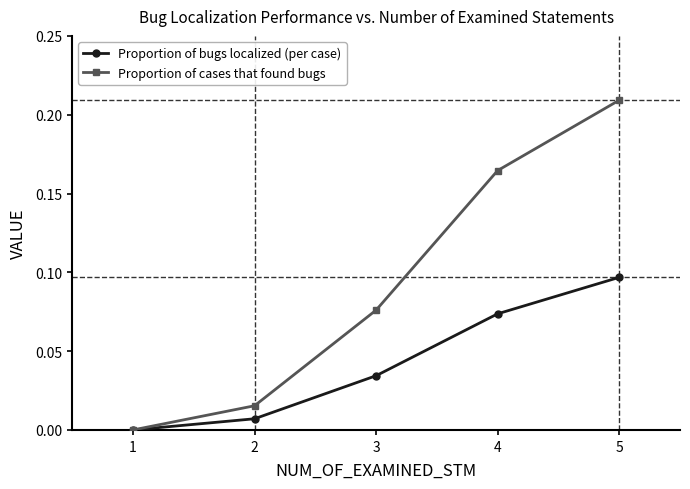

Which series changed the most between 4 and 5?

Proportion of cases that found bugs